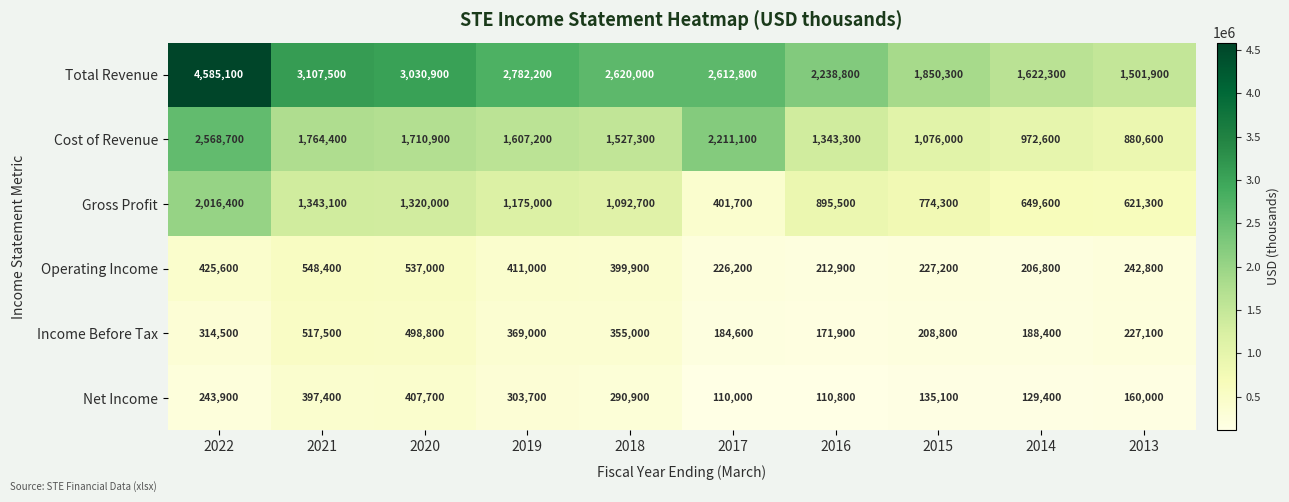

What is the spread (max minus min) of values at 2021?

2710100